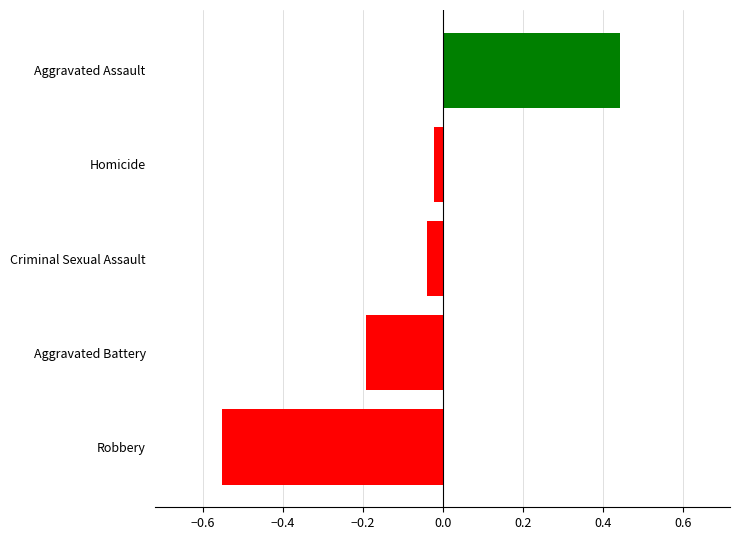

What is the sum of all values?

-0.4